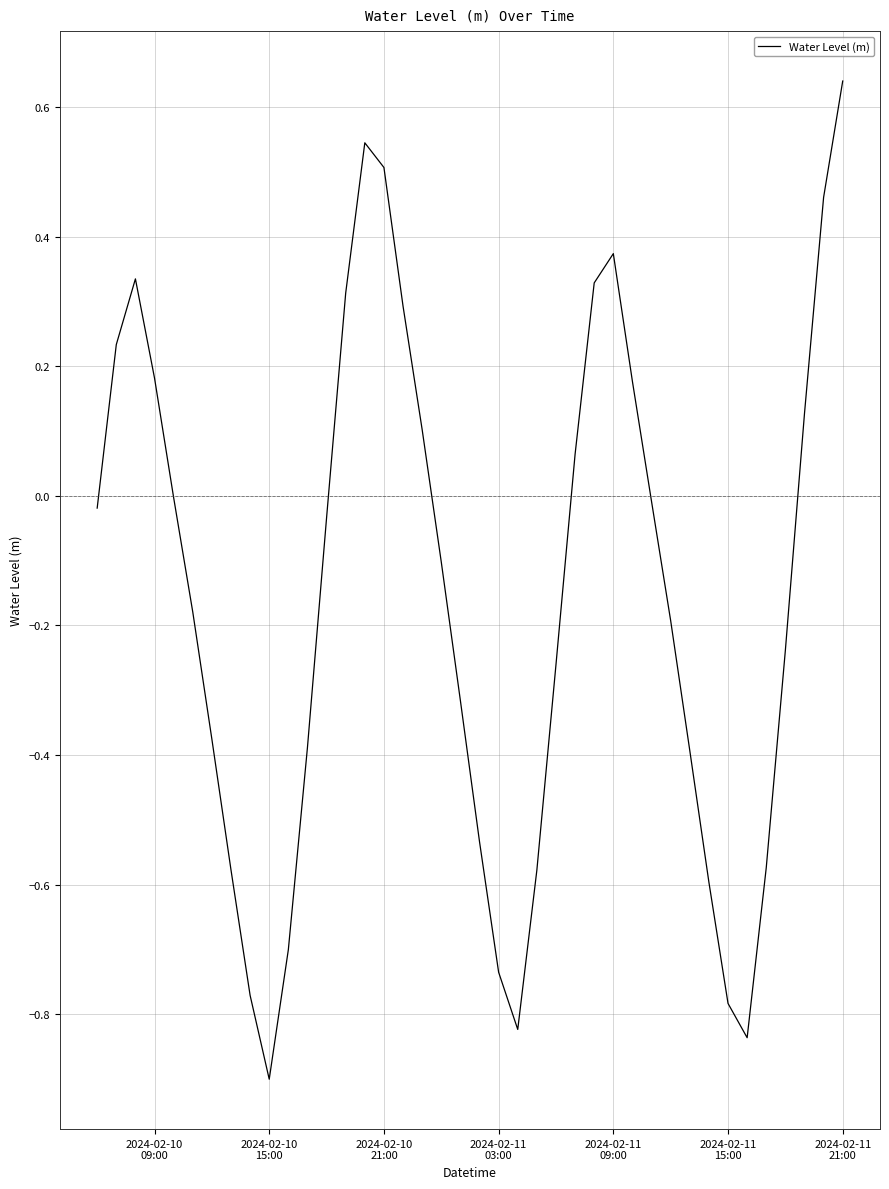

What is the minimum value shown in the chart?

-0.9